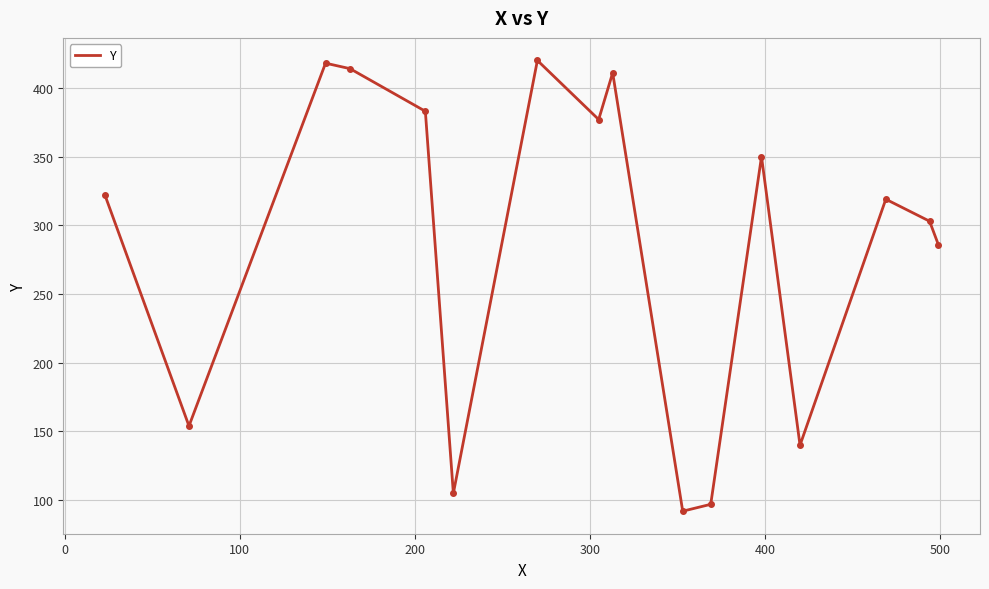

How many lines are shown in the chart?

1